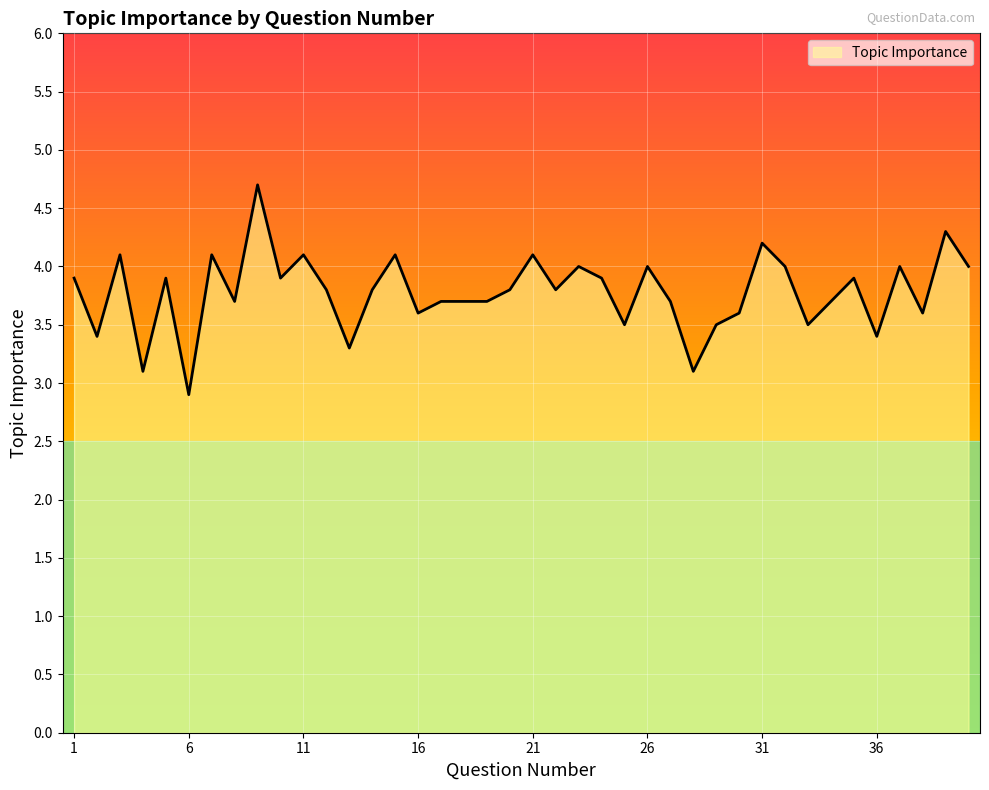

What is the greatest value displayed?

4.7